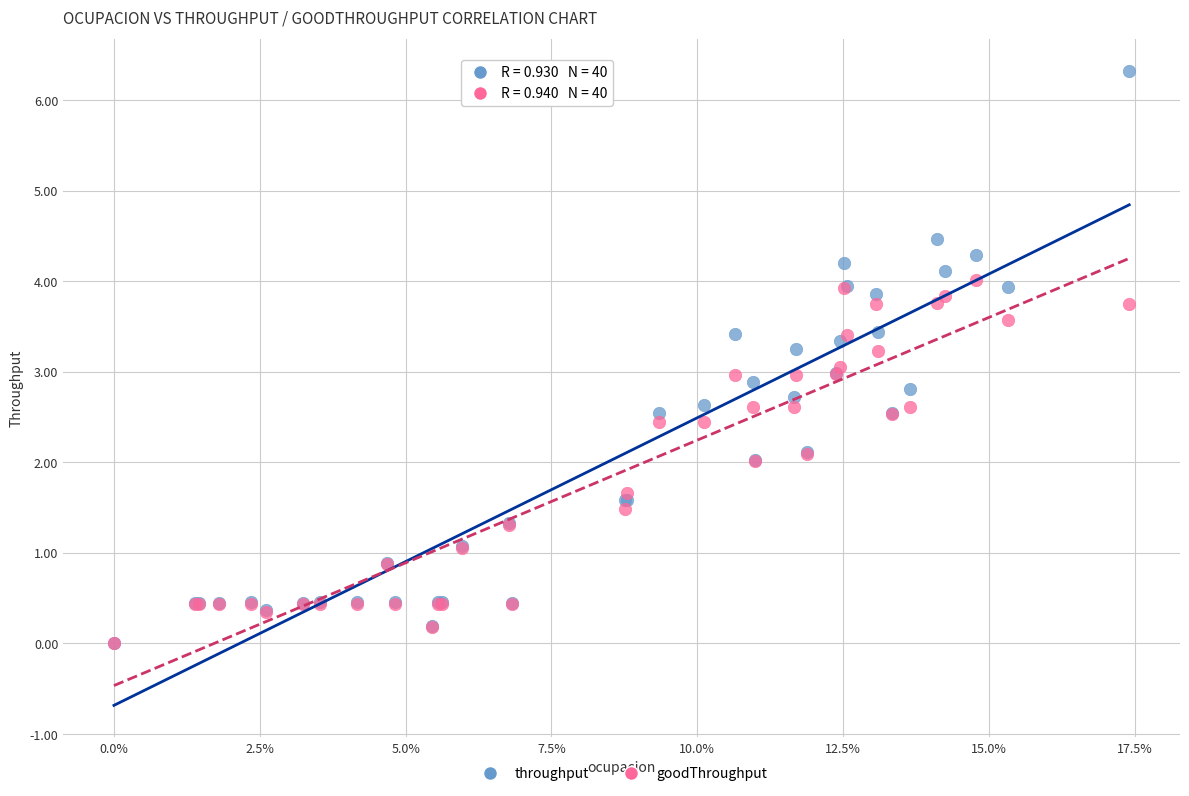

Which series has the widest spread of Y values?

throughput